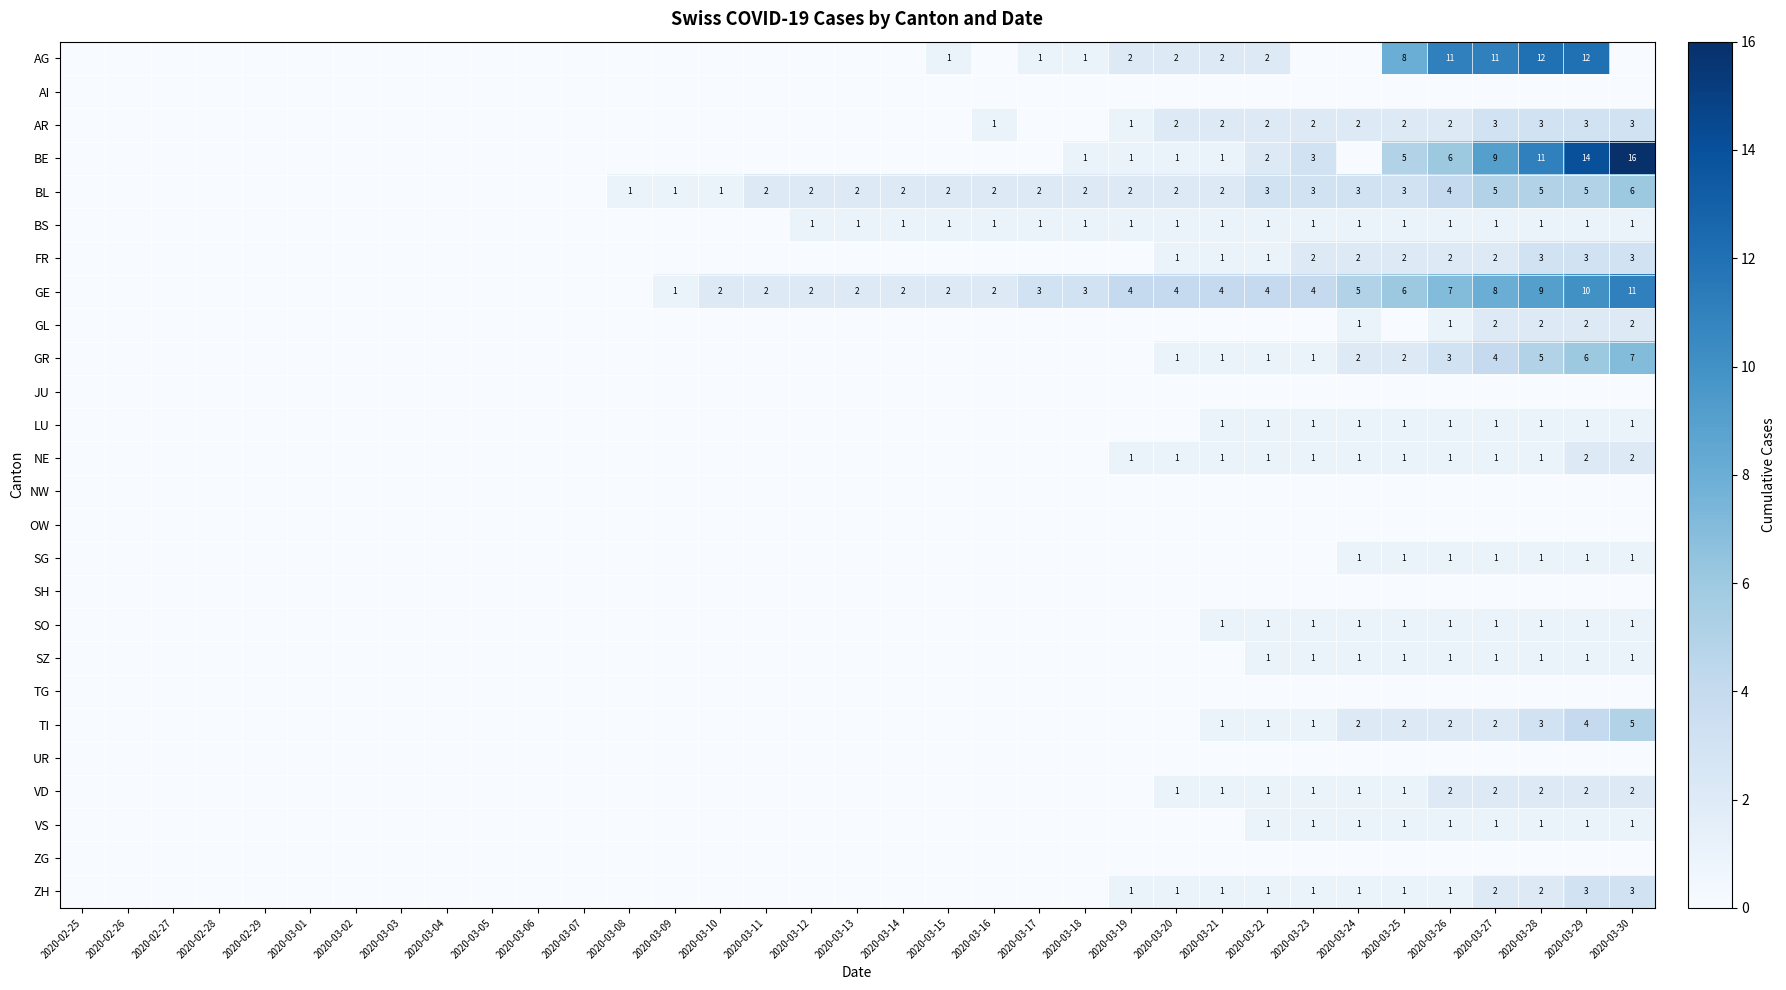

What is the sum of the AR values at 2020-03-20 and 2020-03-25?

4